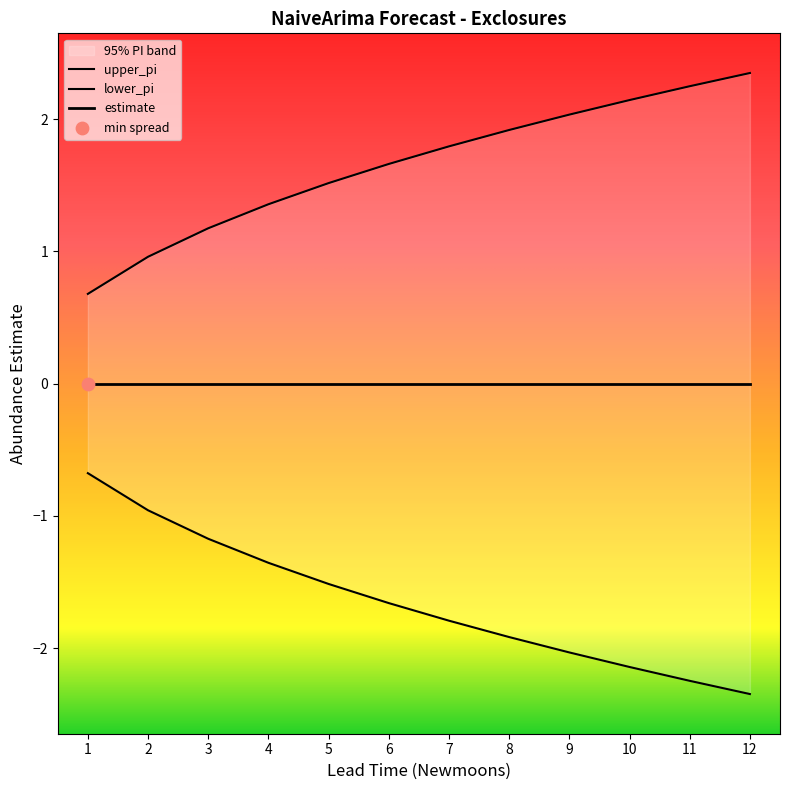

Which series has the largest total across all categories?

upper_pi